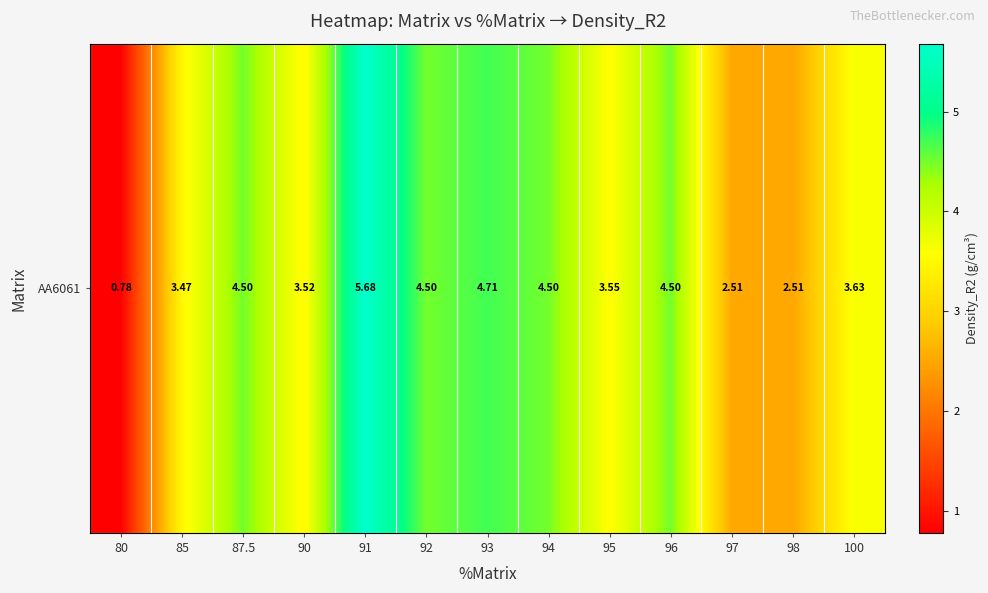

What is the sum of all values?

48.4